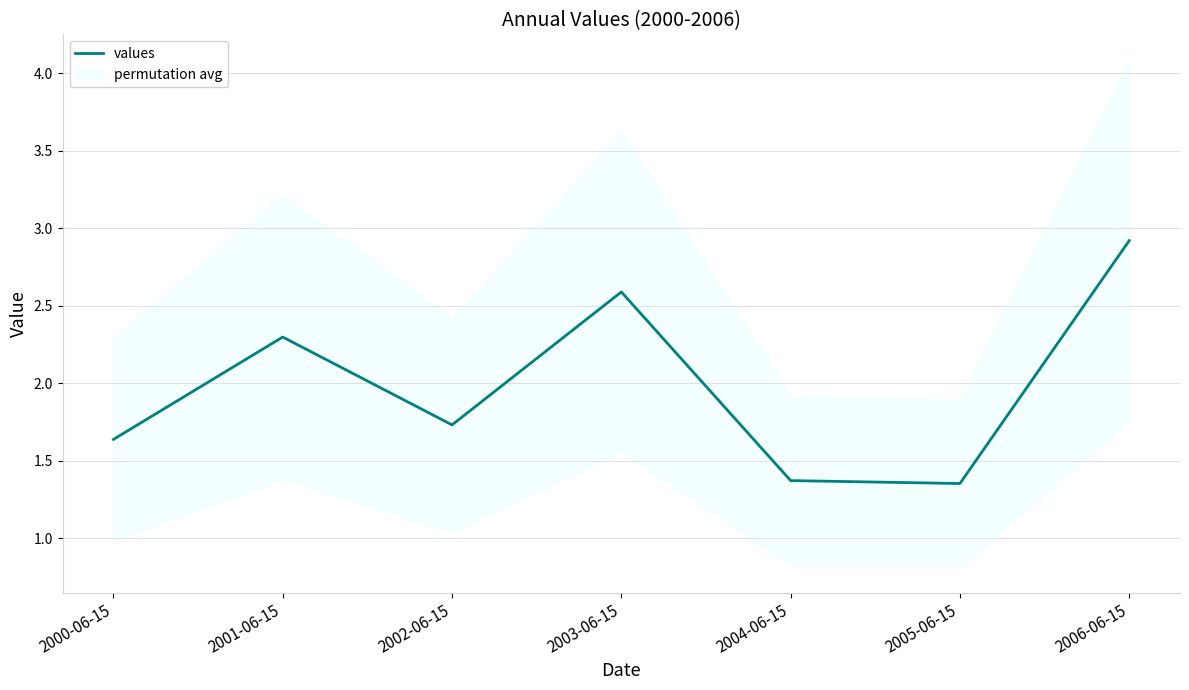

Where is the first local minimum?

2002-06-15